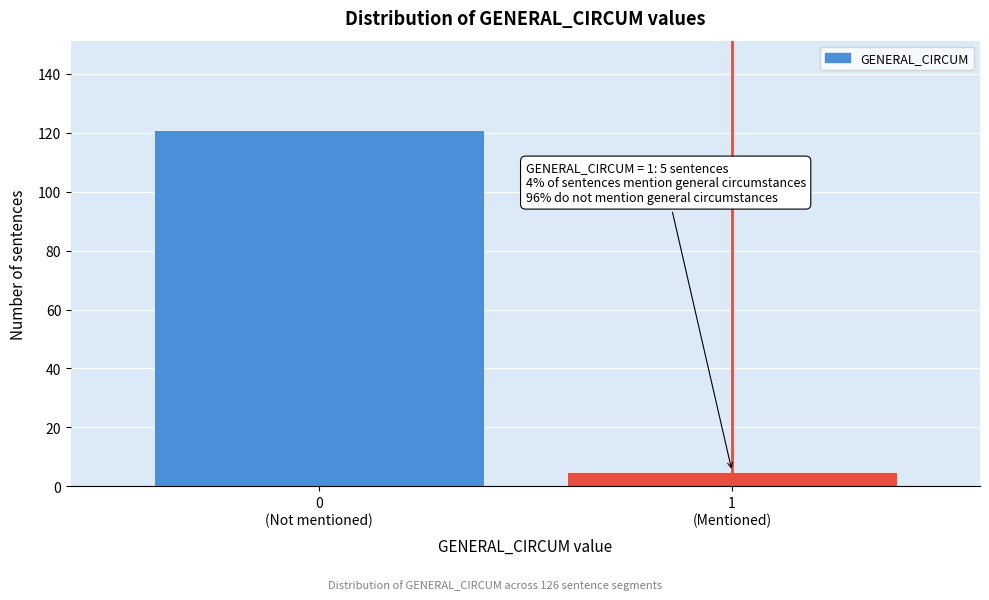

Reading left to right, what are all the values shown in this chart?

121	5